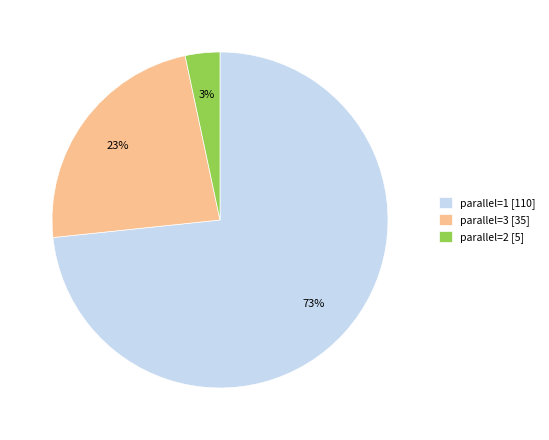

Count the number of slices in the pie.

3